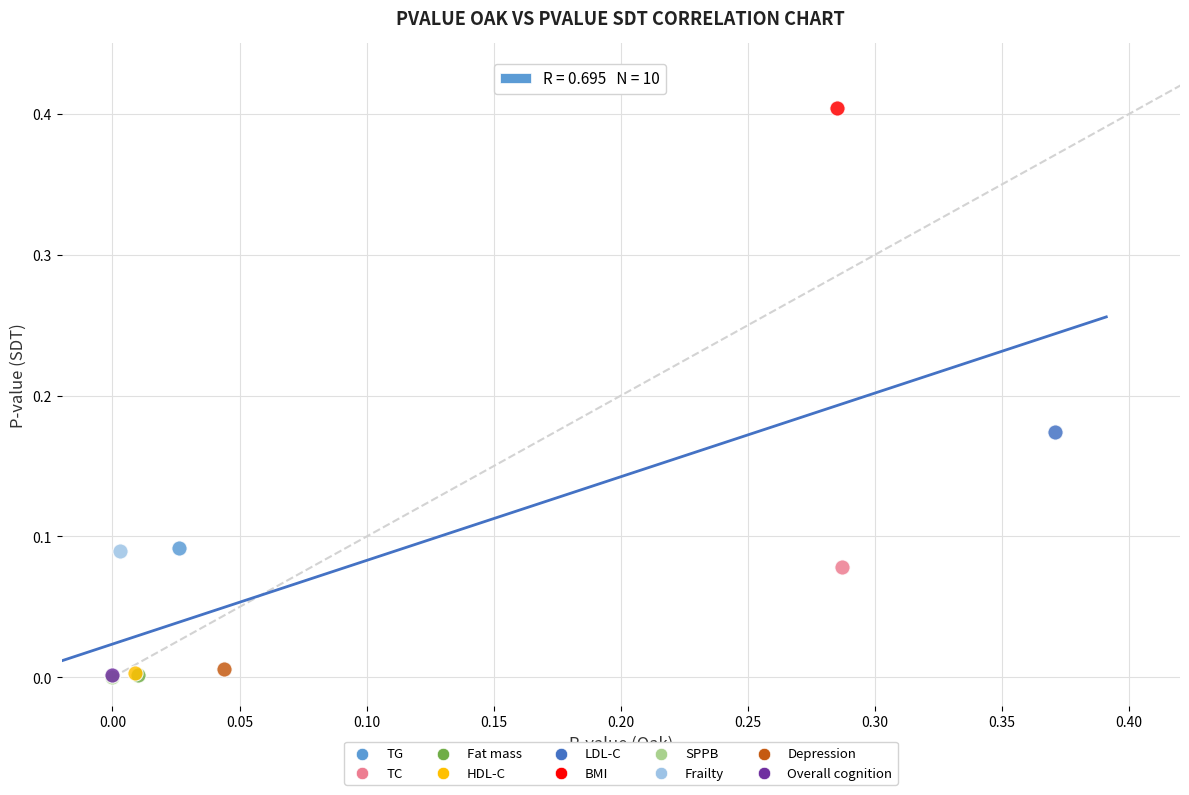

What are all the series names shown in the legend?

TG, TC, Fat mass, HDL-C, LDL-C, BMI, SPPB, Frailty, Depression, Overall cognition